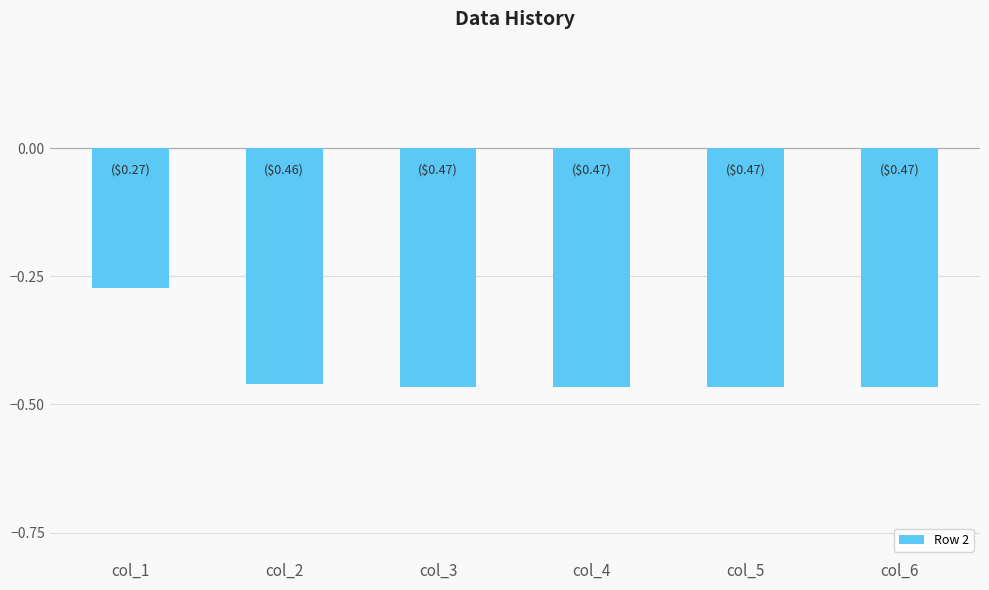

What is the difference between the maximum and minimum values?

0.2